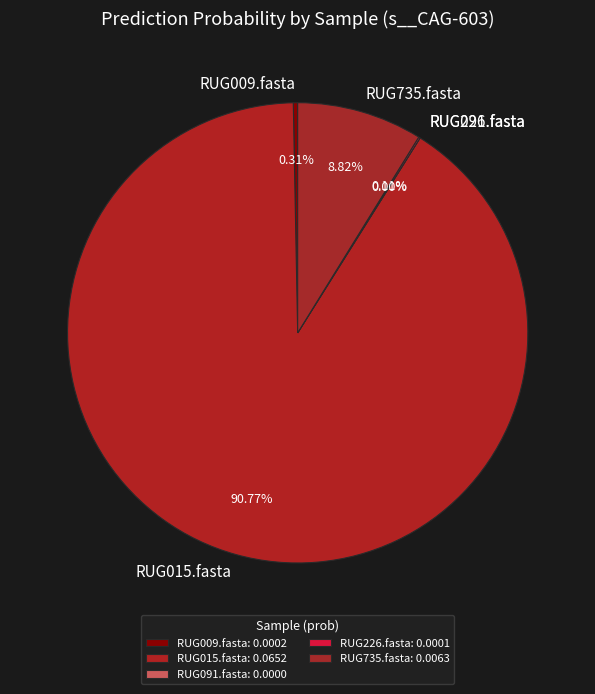

How many slices are in this pie chart?

5